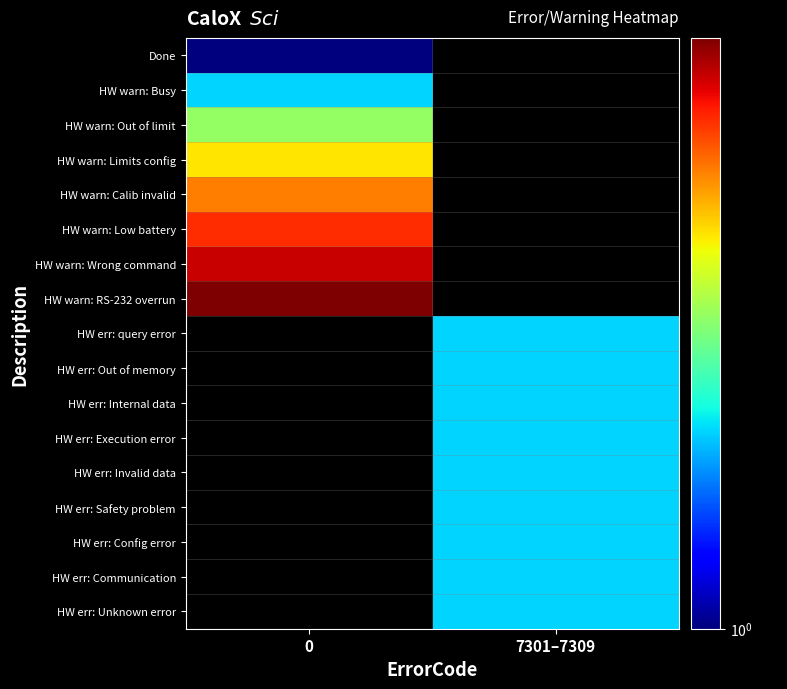

What is the difference between the highest and lowest values at 0?

8